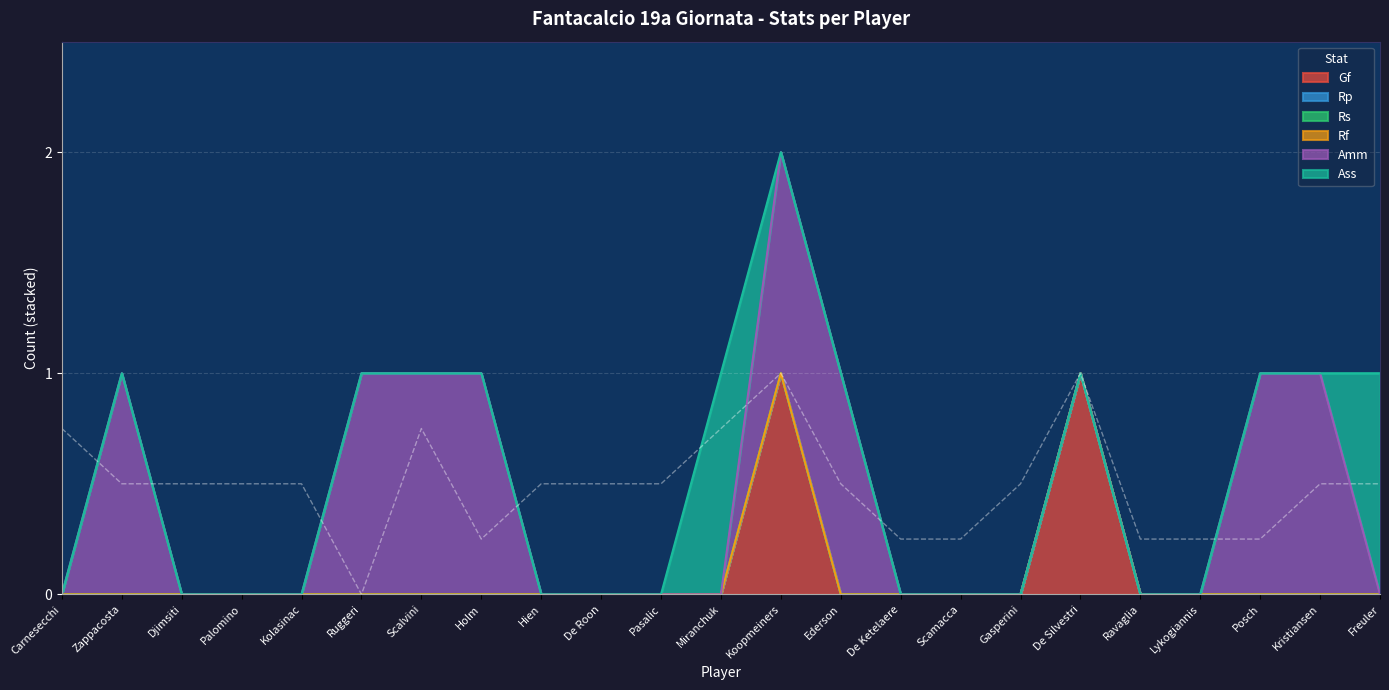

How many series are shown in this chart?

6